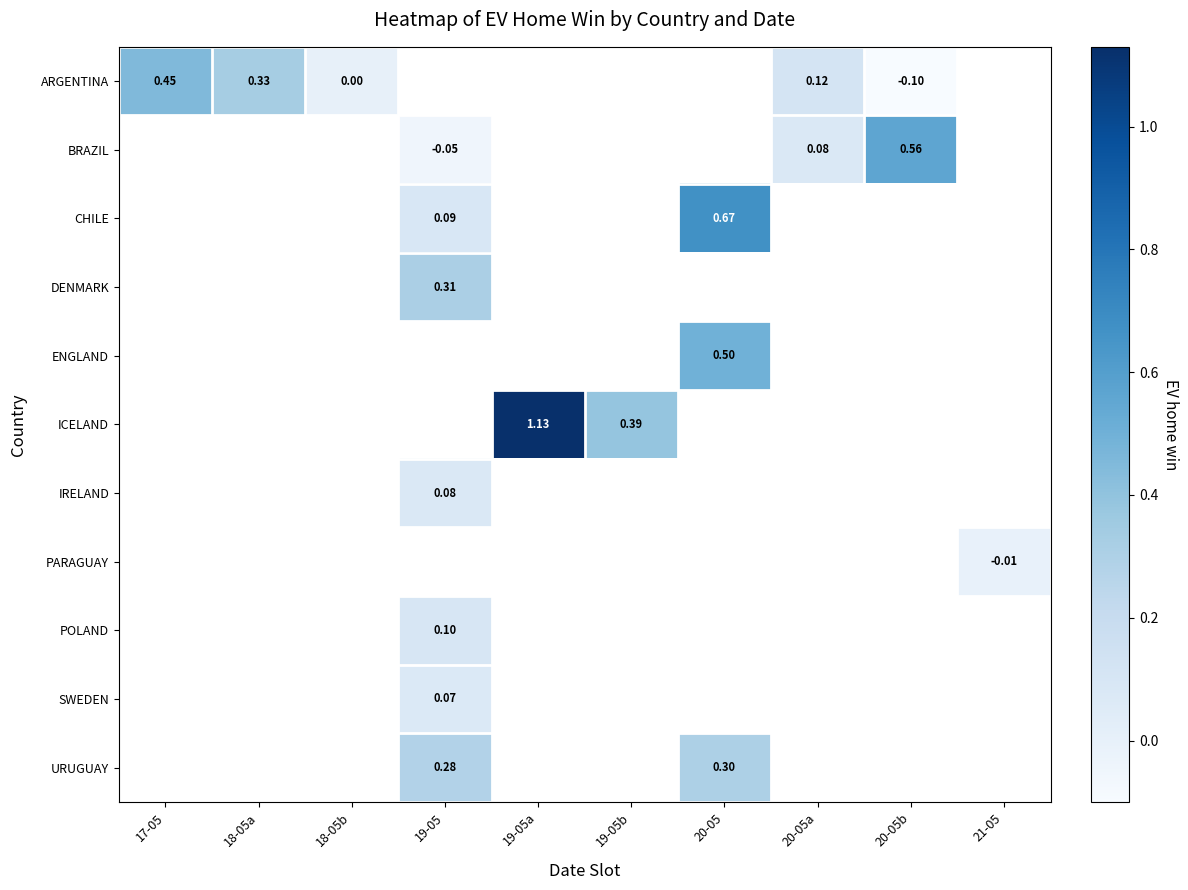

List the labels in order of POLAND value, smallest first.

17-05, 18-05a, 18-05b, 19-05, 19-05a, 19-05b, 20-05, 20-05a, 20-05b, 21-05